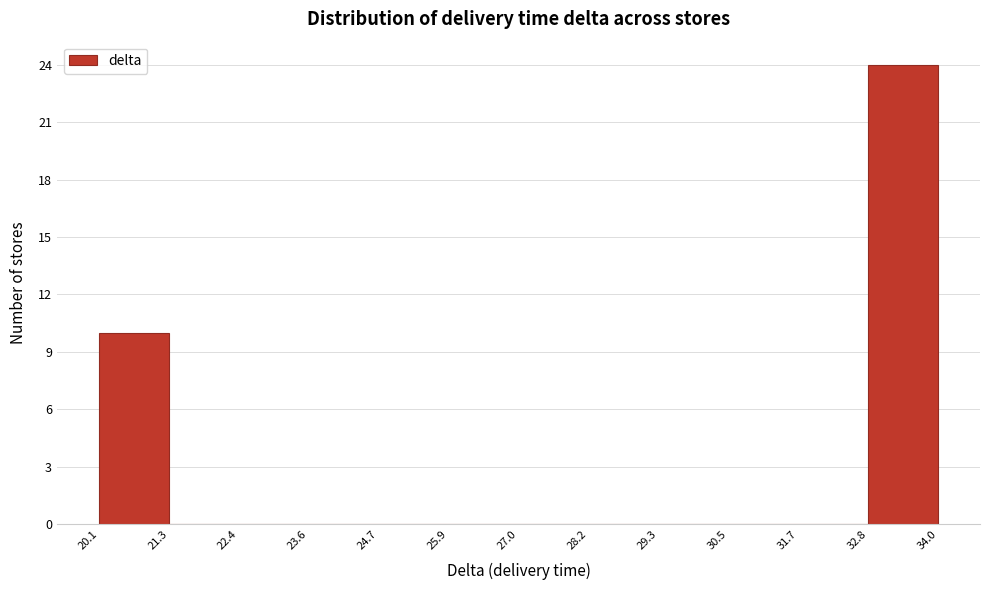

Over which range of the x-axis is the bar tallest?

32.8 to 34.0